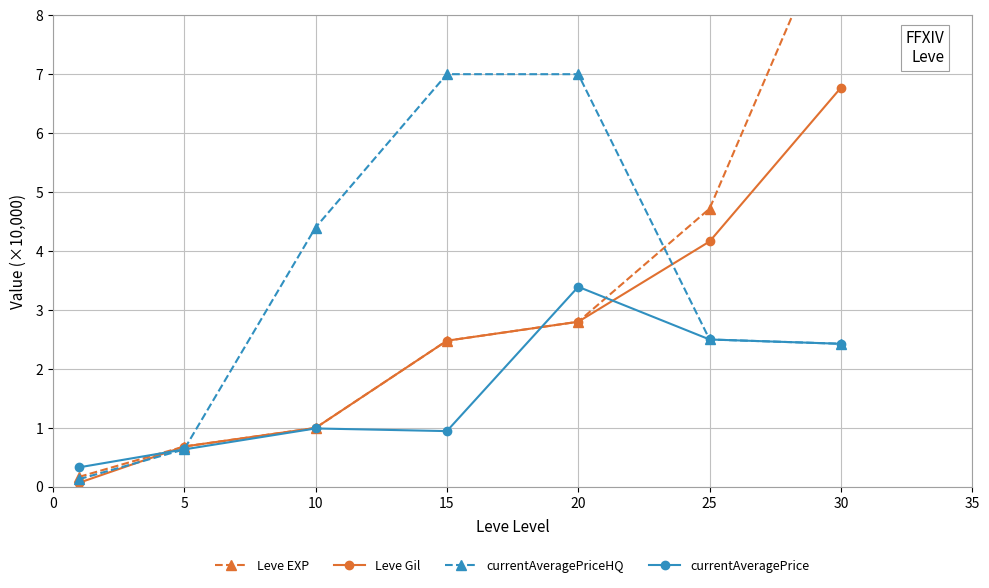

What is the lowest value of the currentAveragePrice series?

0.3